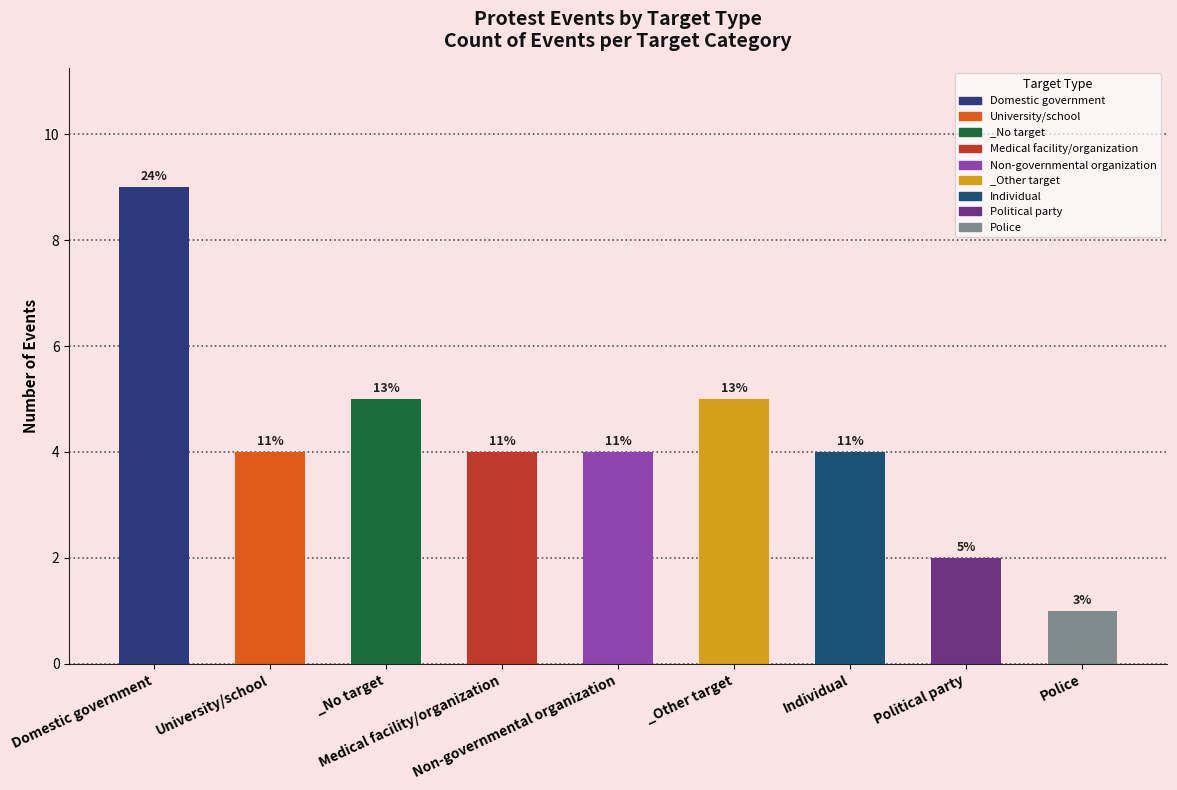

Count the values in the range 4 to 5.

6